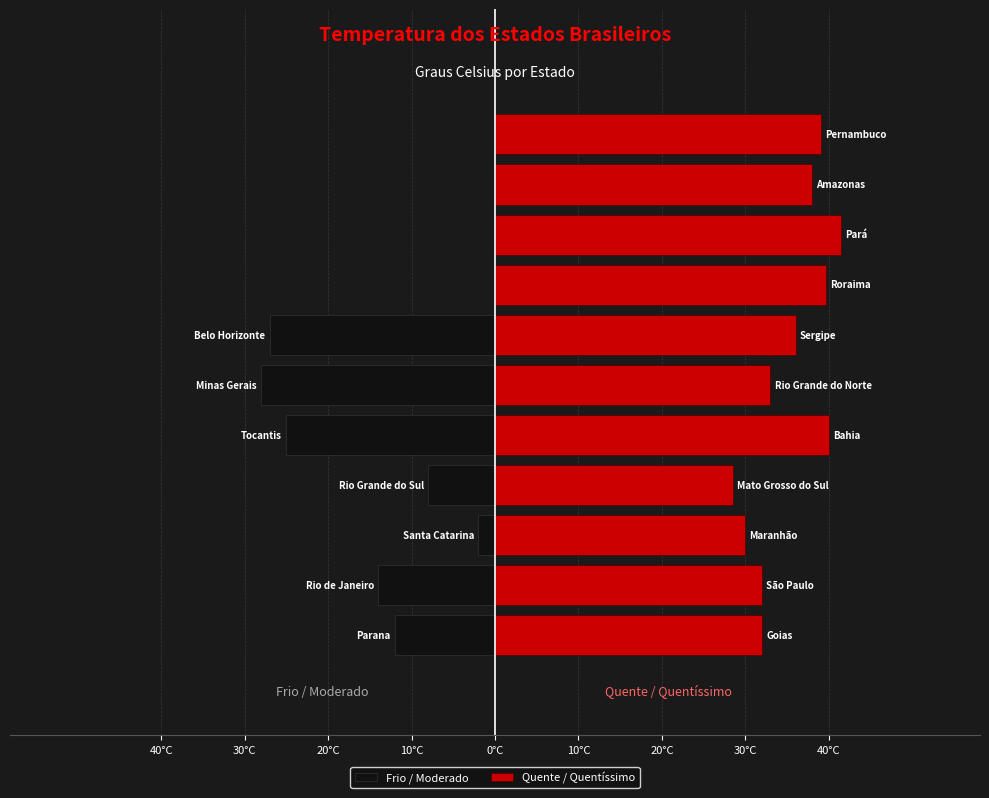

How many values in the Quente / Quentíssimo series exceed 36?

5